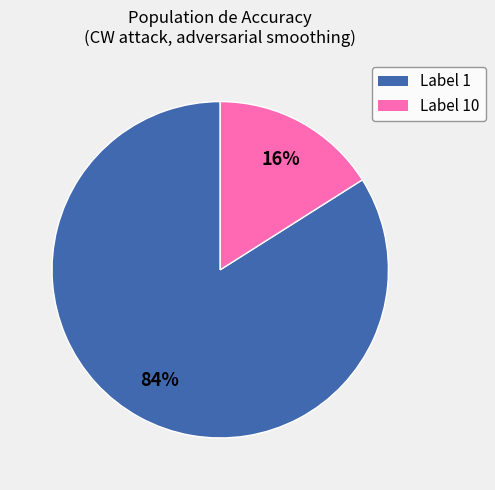

To the nearest percent, what is the average slice percentage?

50%